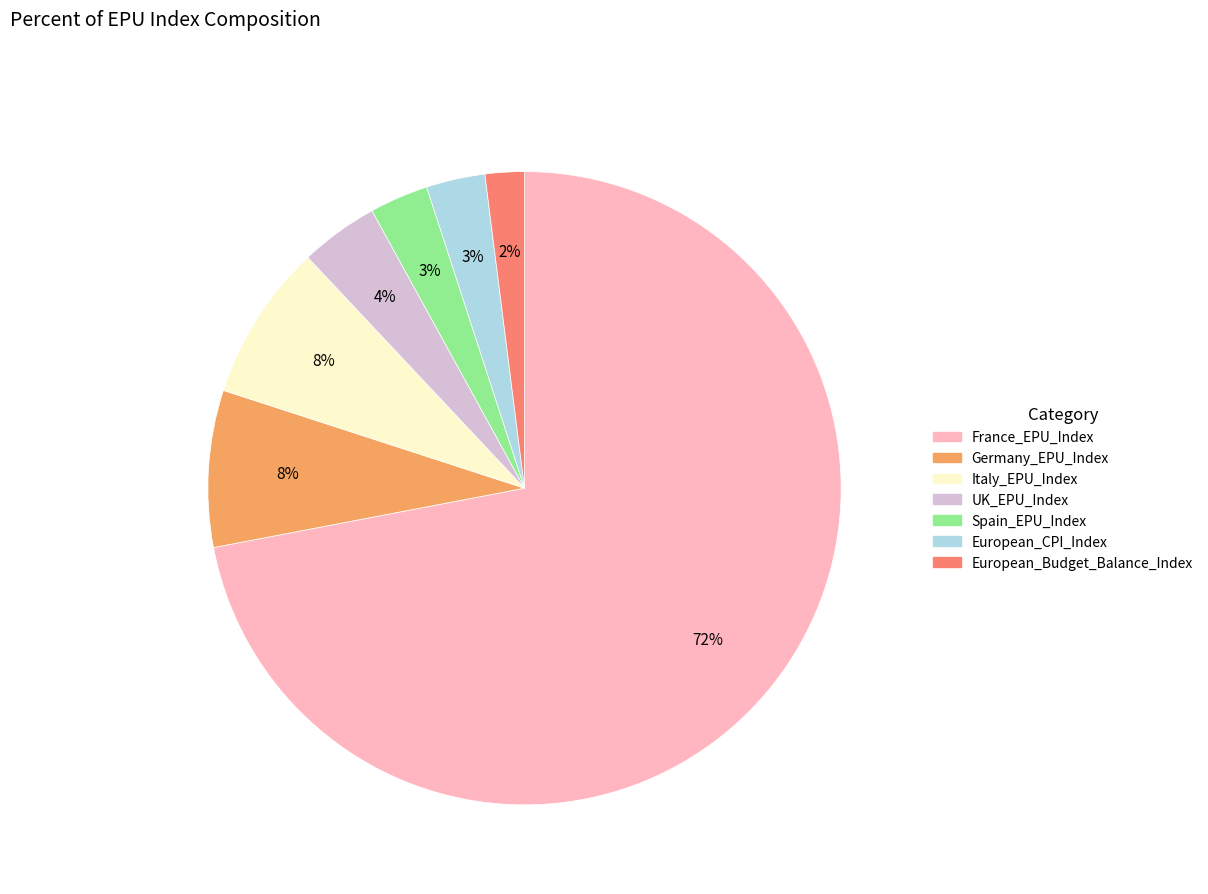

The European_Budget_Balance_Index slice represents 2% of the pie. True or false?

True